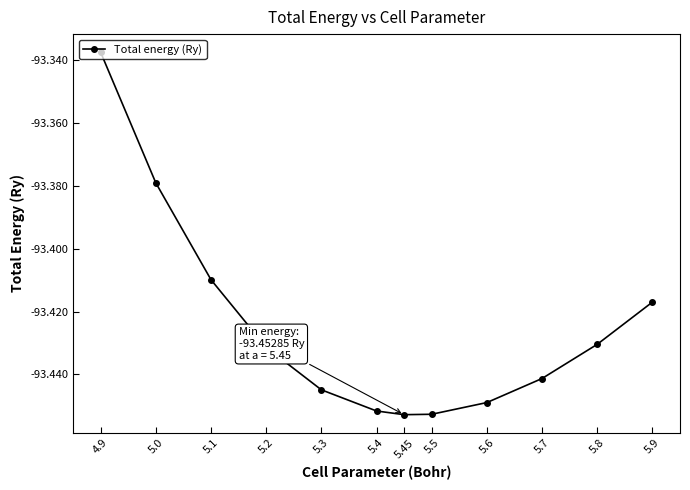

At which category does the chart reach its peak across all series?

4.9